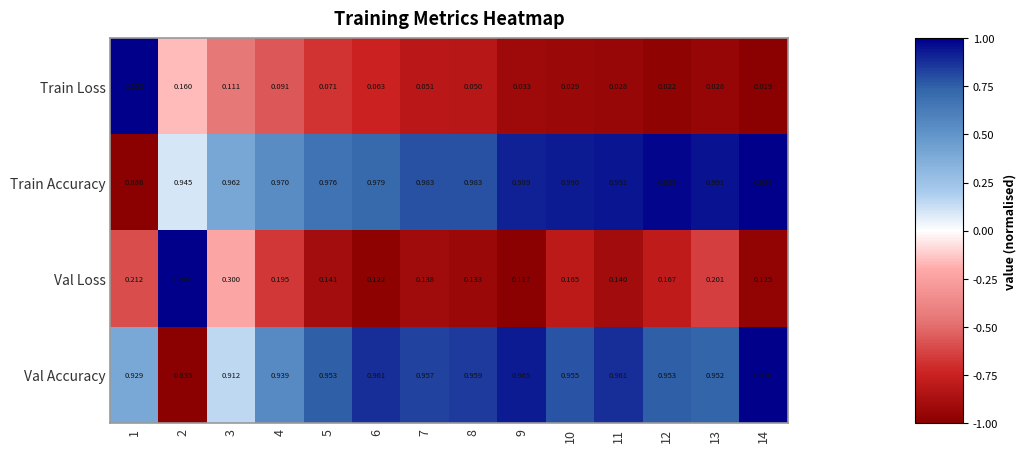

Which series has the largest total across all categories?

Train Accuracy